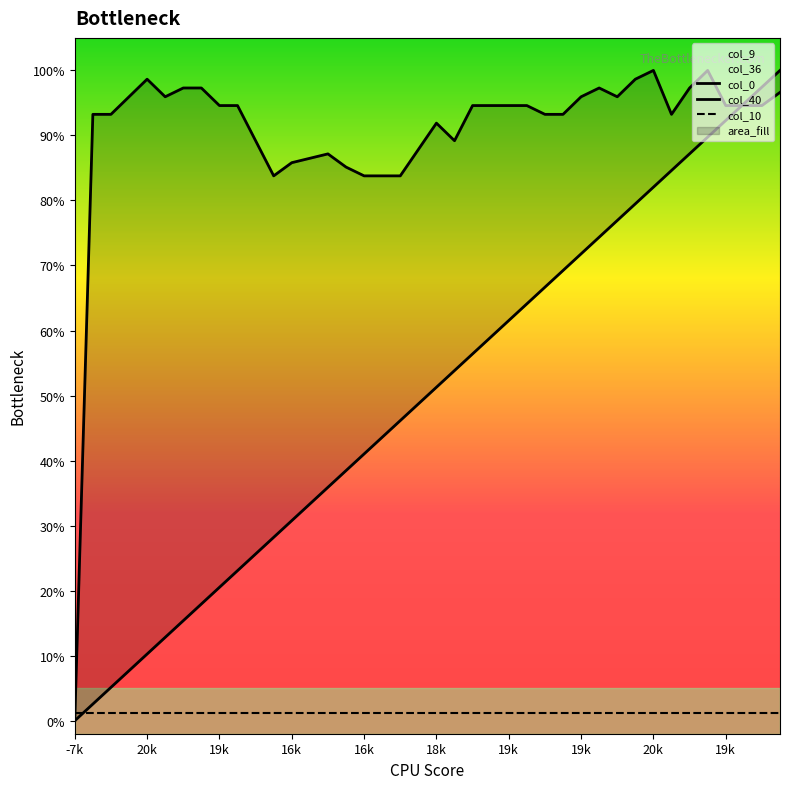

The value of col_0 at 13 is 0.2. True or false?

True